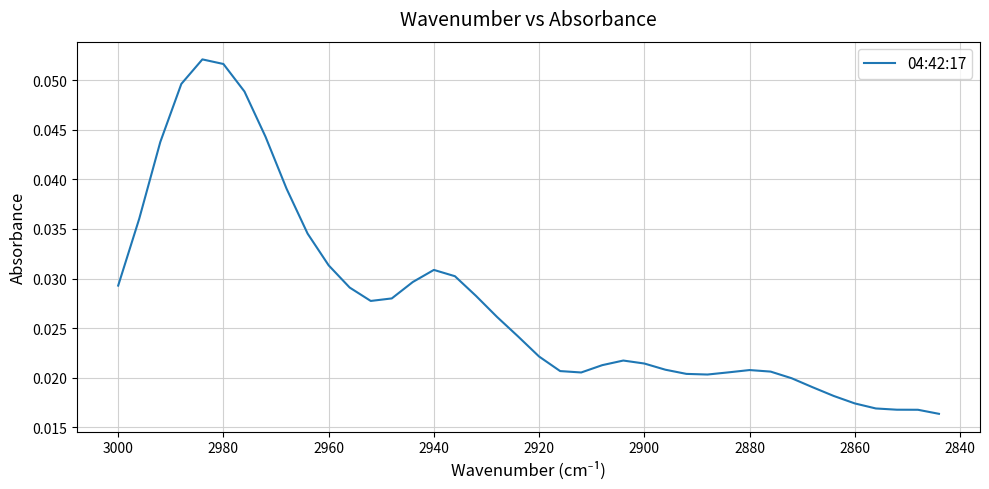

Reading left to right, what are all the values shown in this chart?

0.0	0.0	0.0	0.0	0.1	0.1	0.0	0.0	0.0	0.0	0.0	0.0	0.0	0.0	0.0	0.0	0.0	0.0	0.0	0.0	0.0	0.0	0.0	0.0	0.0	0.0	0.0	0.0	0.0	0.0	0.0	0.0	0.0	0.0	0.0	0.0	0.0	0.0	0.0	0.0